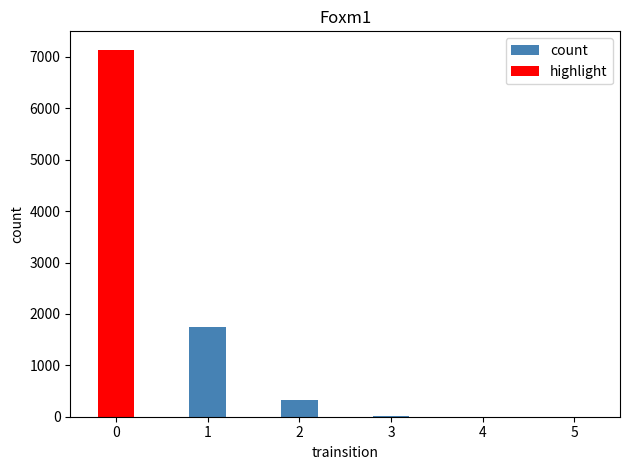

How many values in count are above zero?

4